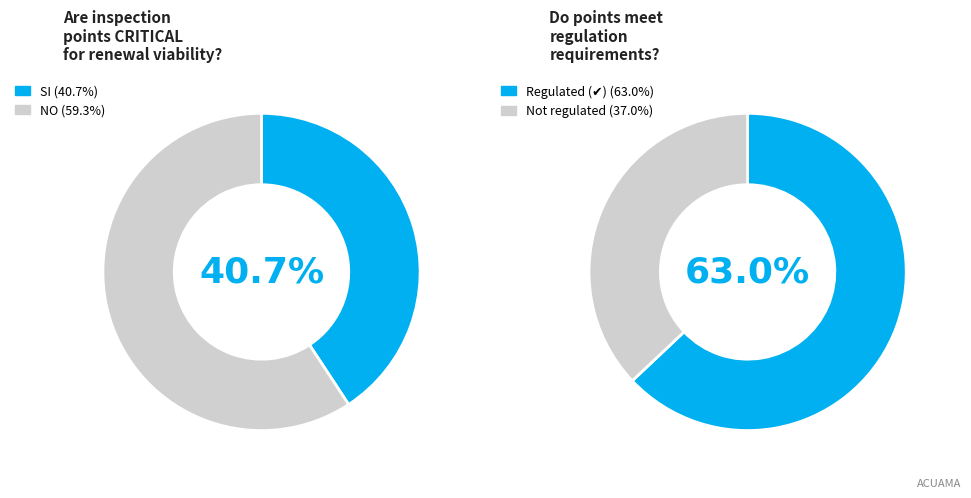

The 6 slice represents 1% of the pie. True or false?

False